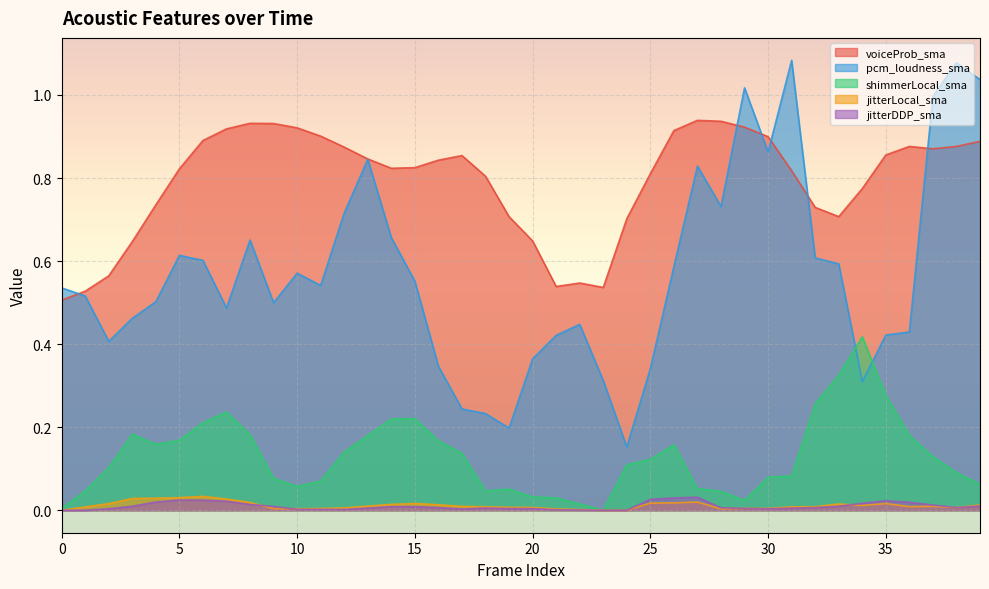

What is the average value of the voiceProb_sma series?

0.8